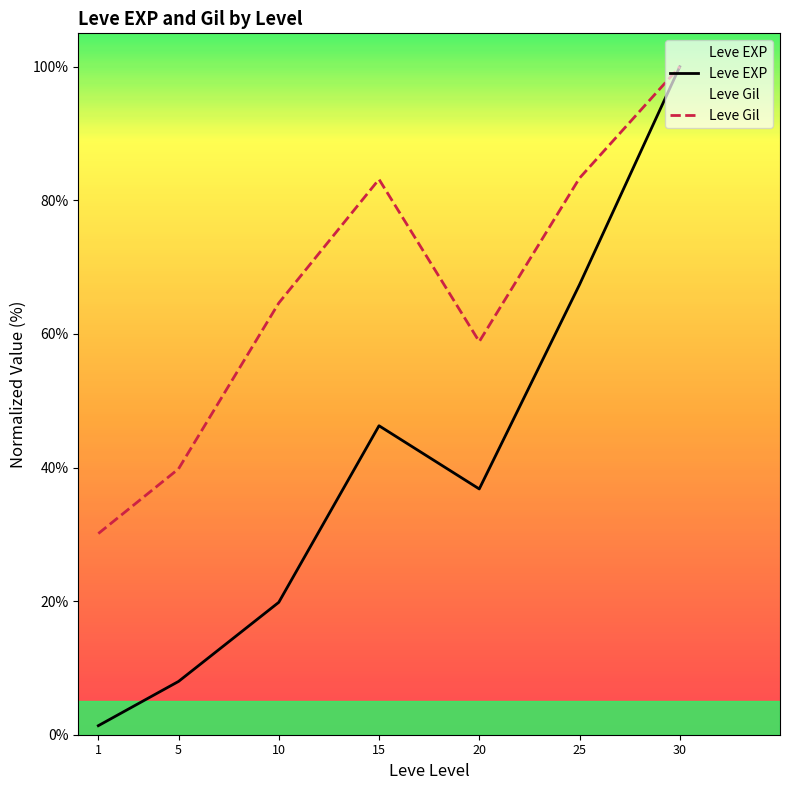

In Leve Gil, how many points are lower than both neighbors (excluding endpoints)?

1